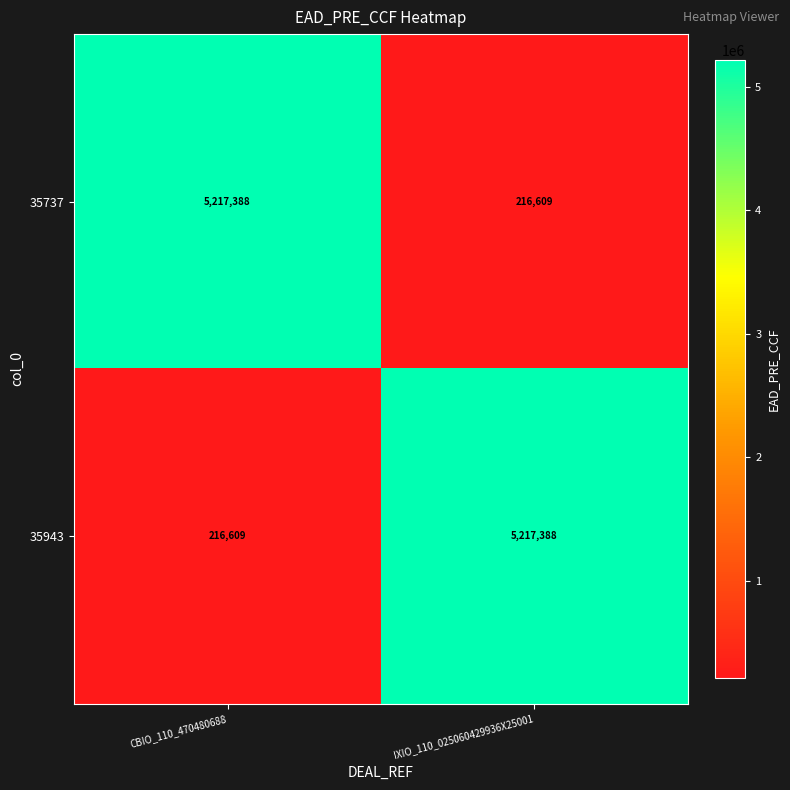

Is it true that 35737 equals 8644623 at CBIO_110_470480688?

False